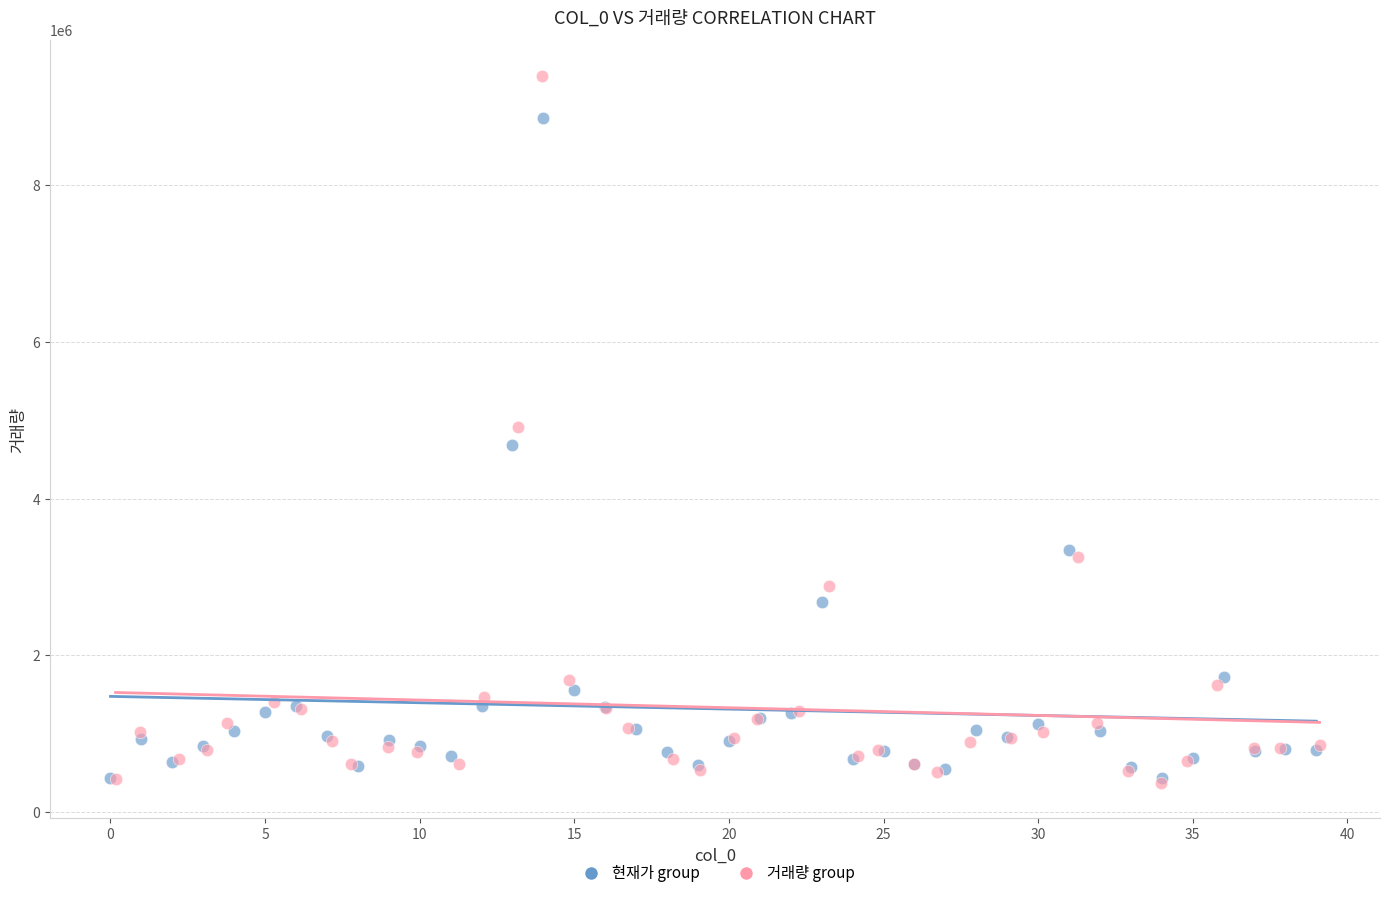

Which series reaches the maximum Y coordinate?

거래량 group